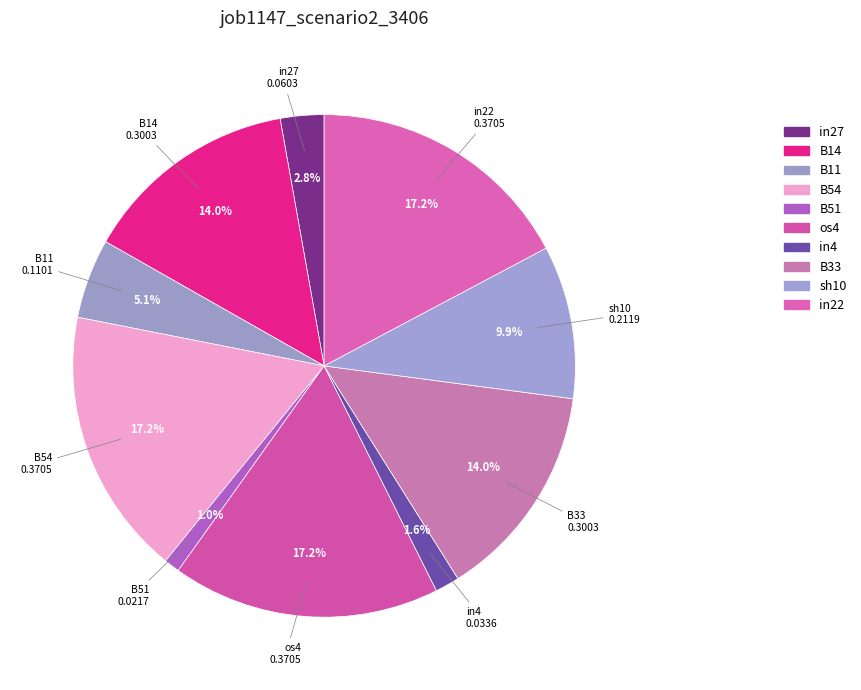

Which slice is the smallest?

B51